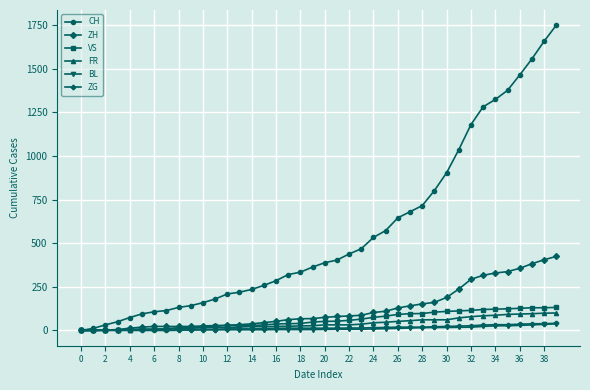

What is the maximum value shown in the chart?

1748